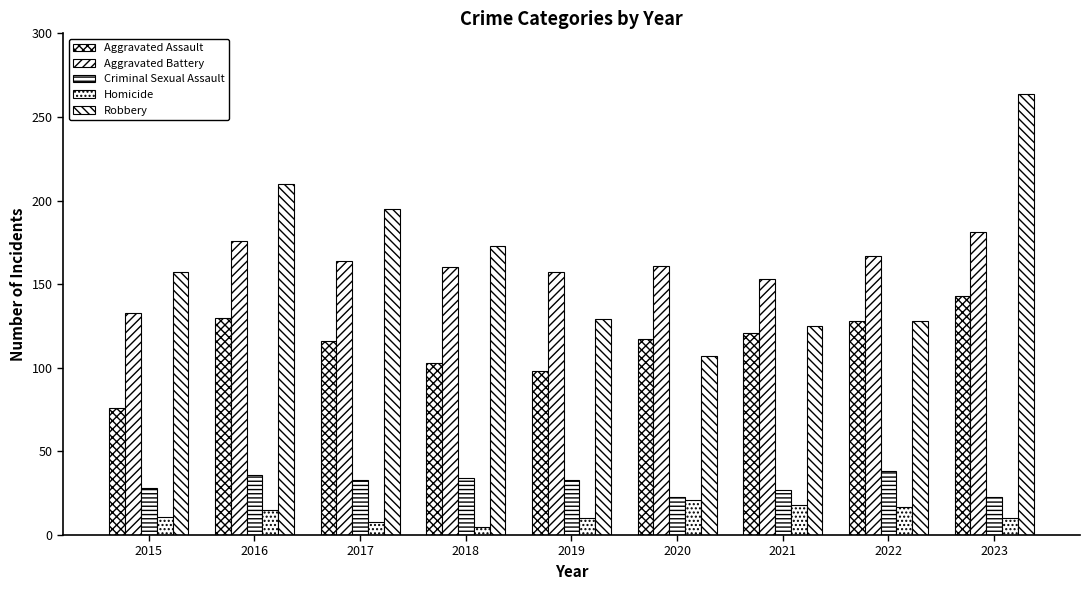

Which series changed the most between 2017 and 2018?

Robbery